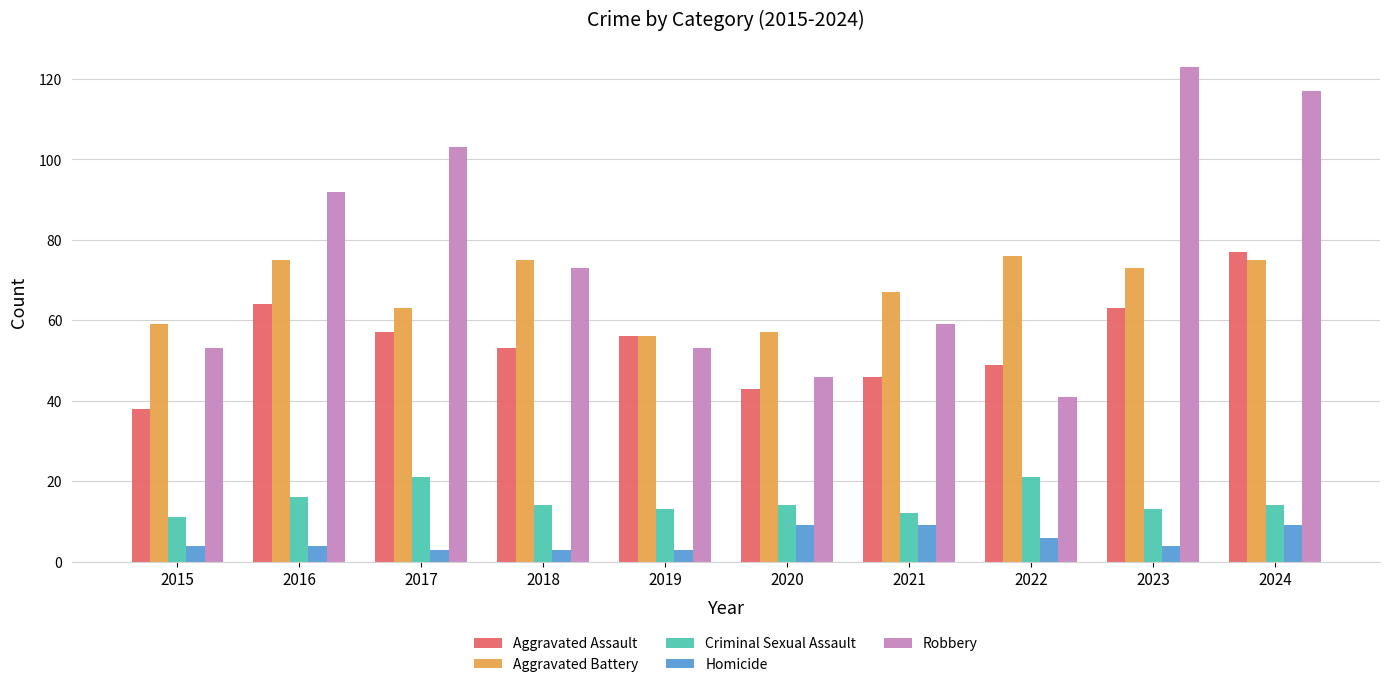

The value of Robbery at 2018 is 73. True or false?

True